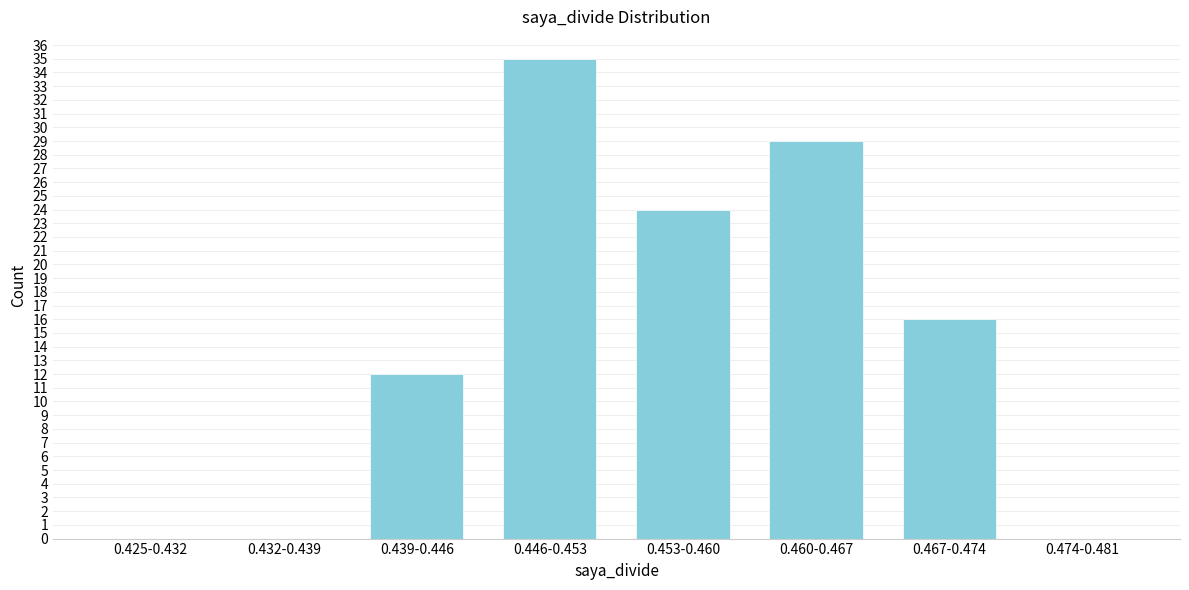

Reading left to right, list all the values displayed in this chart.

0.425-0.432=0	0.432-0.439=0	0.439-0.446=12	0.446-0.453=35	0.453-0.460=24	0.460-0.467=29	0.467-0.474=16	0.474-0.481=0